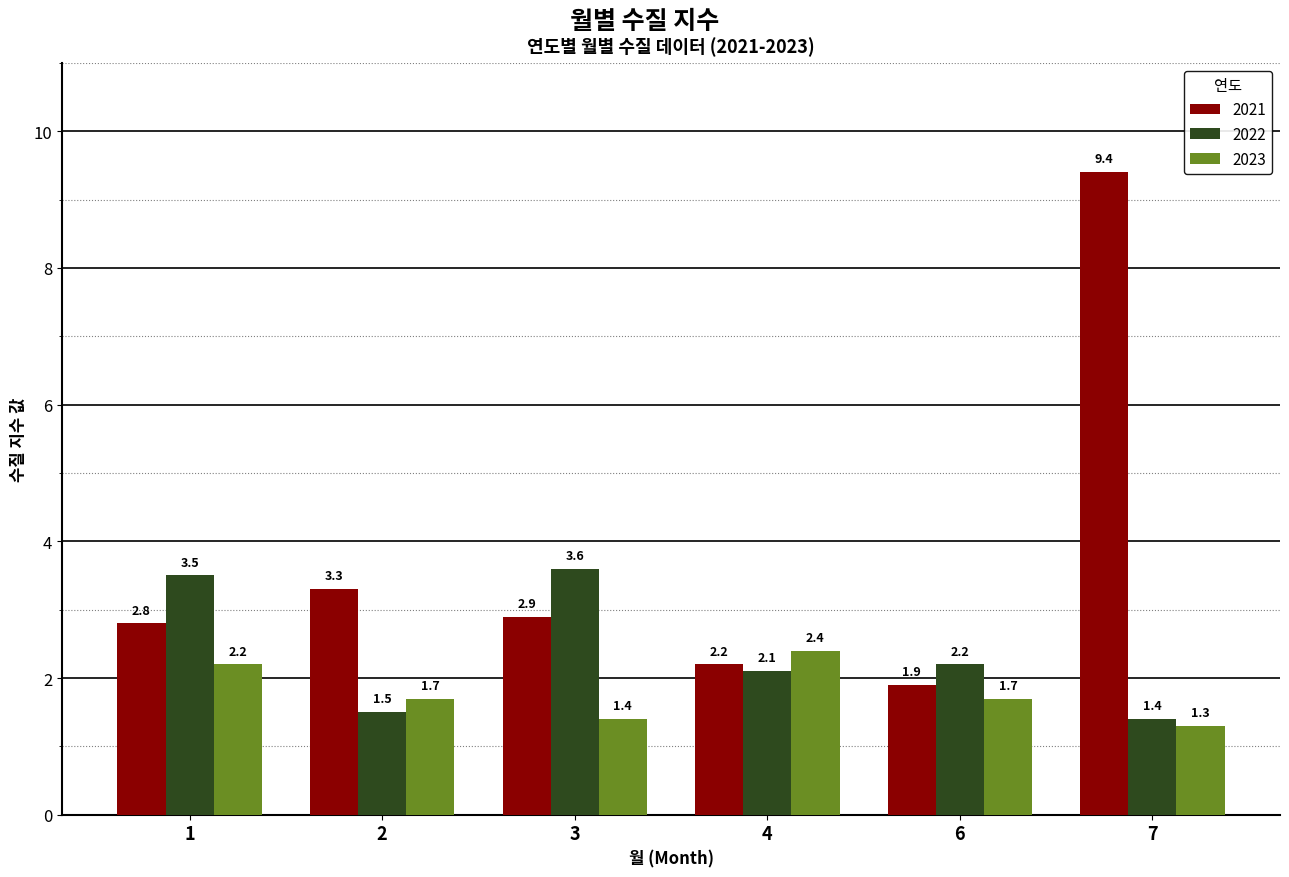

What is the highest value of the 2021 series?

9.4